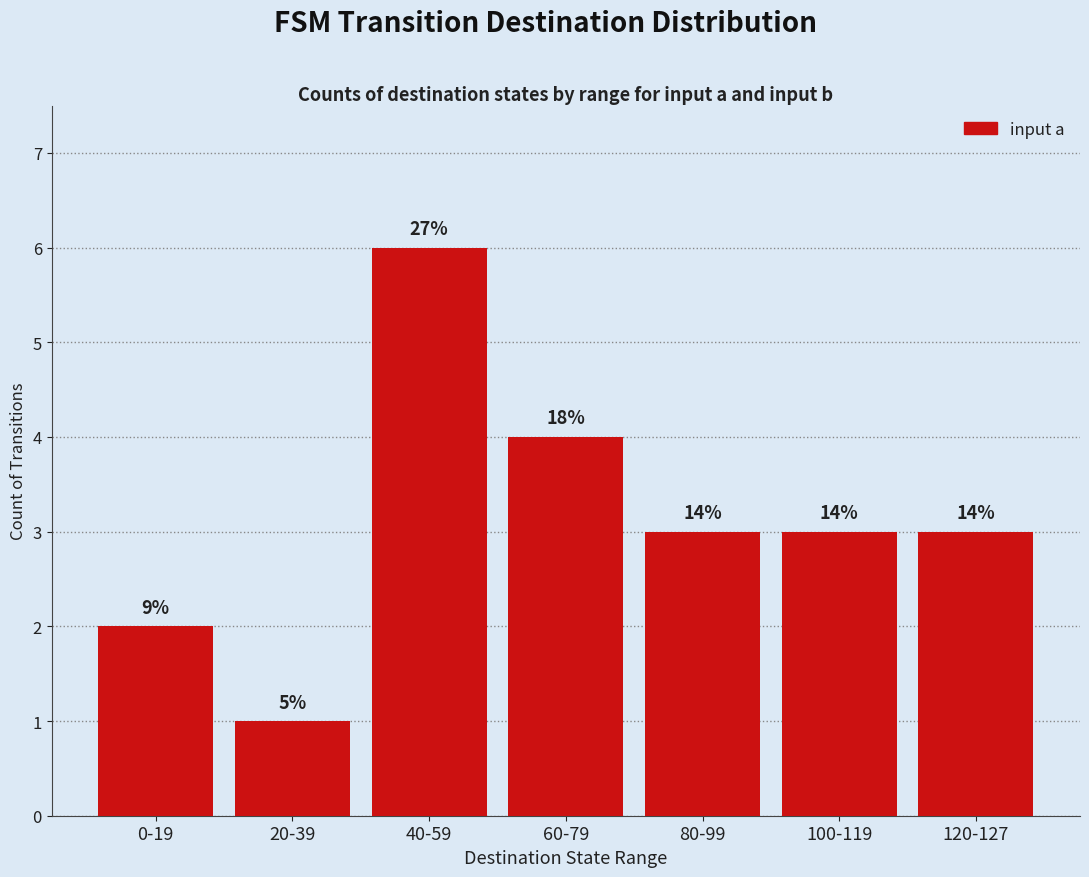

Approximately how many times larger is the value at 0-19 compared to 80-99?

0.7